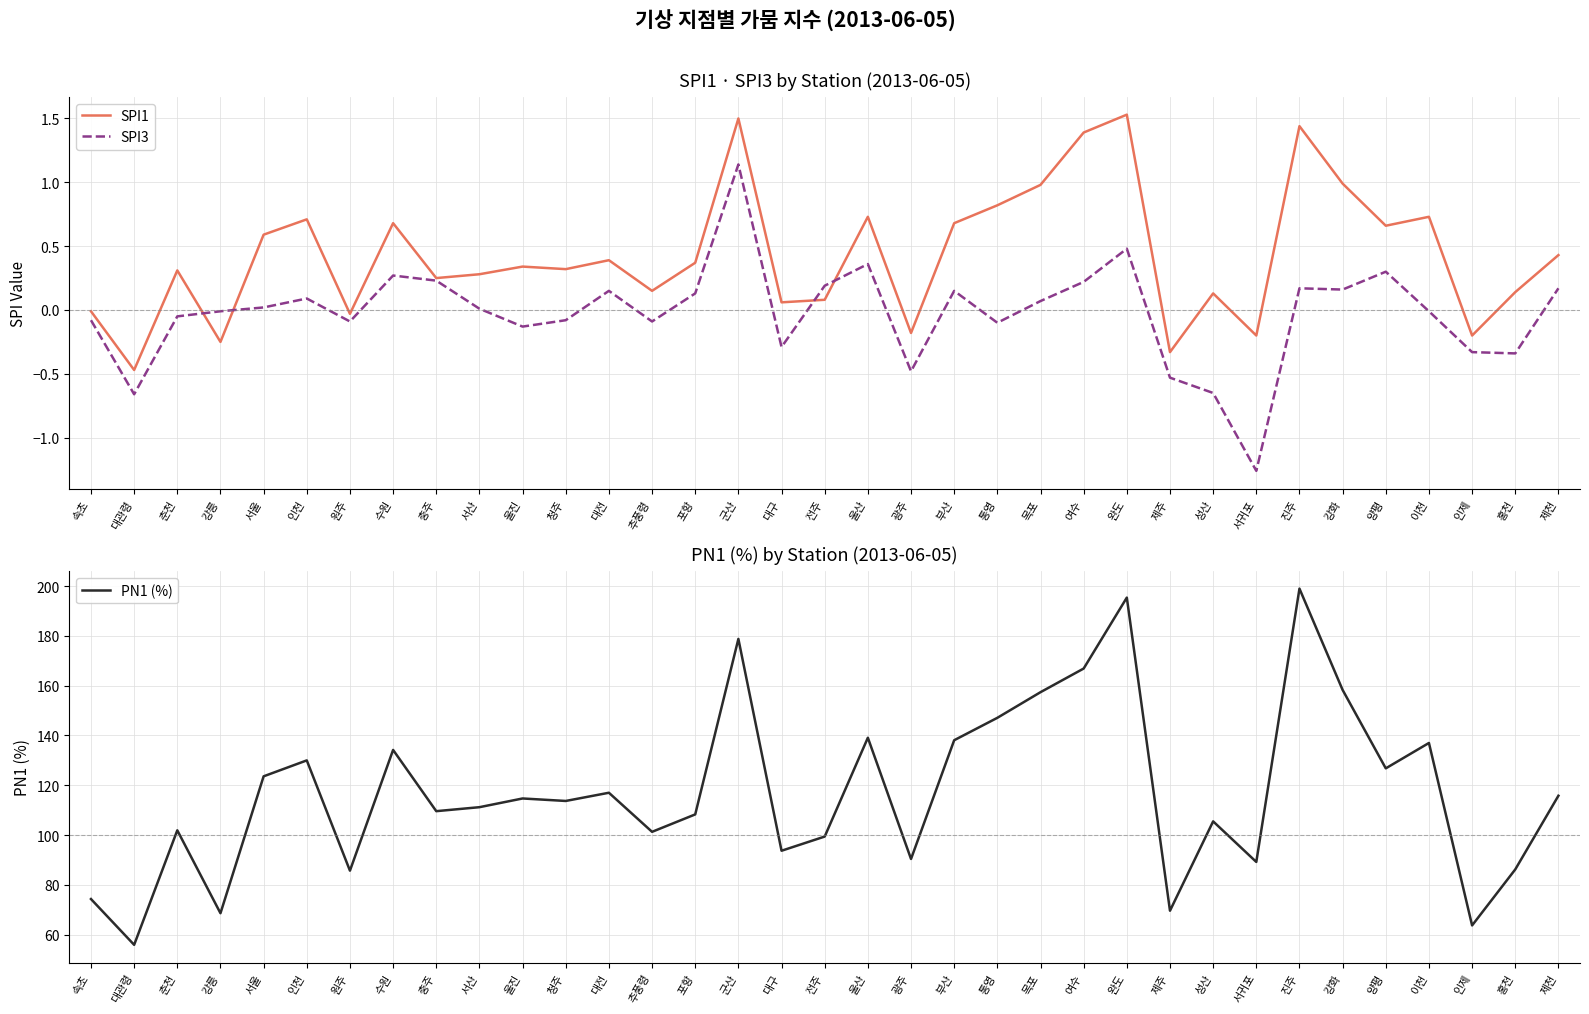

What is the difference between the highest and lowest values at 군산?

177.7